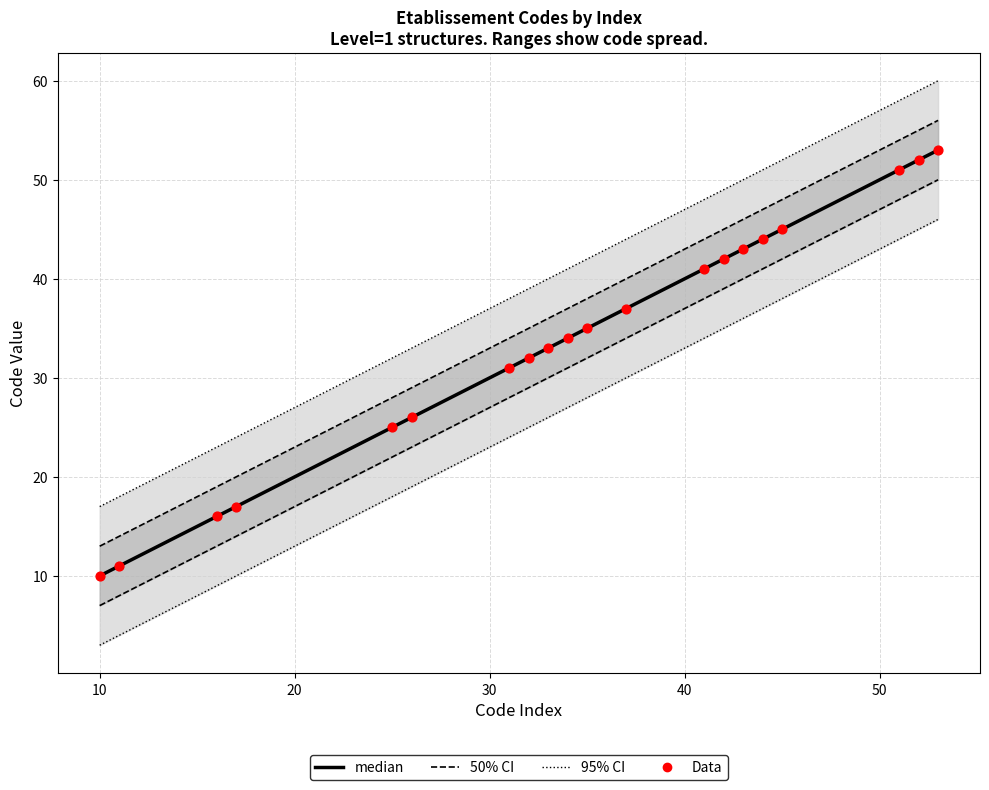

Which series contains the lowest Y value?

95% CI